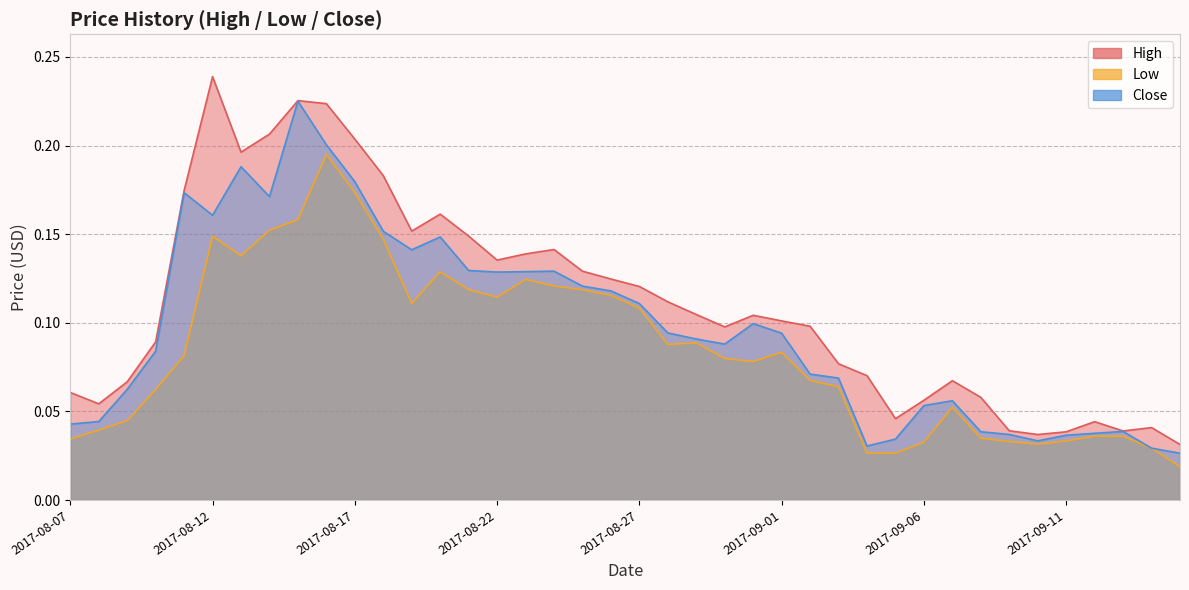

Reading left to right, extract all data points from this chart.

High: 0.1	0.1	0.1	0.1	0.2	0.2	0.2	0.2	0.2	0.2	0.2	0.2	0.2	0.2	0.1	0.1	0.1	0.1	0.1	0.1	0.1	0.1	0.1	0.1	0.1	0.1	0.1	0.1	0.1	0.0	0.1	0.1	0.1	0.0	0.0	0.0	0.0	0.0	0.0	0.0
Low: 0.0	0.0	0.0	0.1	0.1	0.1	0.1	0.2	0.2	0.2	0.2	0.1	0.1	0.1	0.1	0.1	0.1	0.1	0.1	0.1	0.1	0.1	0.1	0.1	0.1	0.1	0.1	0.1	0.0	0.0	0.0	0.1	0.0	0.0	0.0	0.0	0.0	0.0	0.0	0.0
Close: 0.0	0.0	0.1	0.1	0.2	0.2	0.2	0.2	0.2	0.2	0.2	0.2	0.1	0.1	0.1	0.1	0.1	0.1	0.1	0.1	0.1	0.1	0.1	0.1	0.1	0.1	0.1	0.1	0.0	0.0	0.1	0.1	0.0	0.0	0.0	0.0	0.0	0.0	0.0	0.0